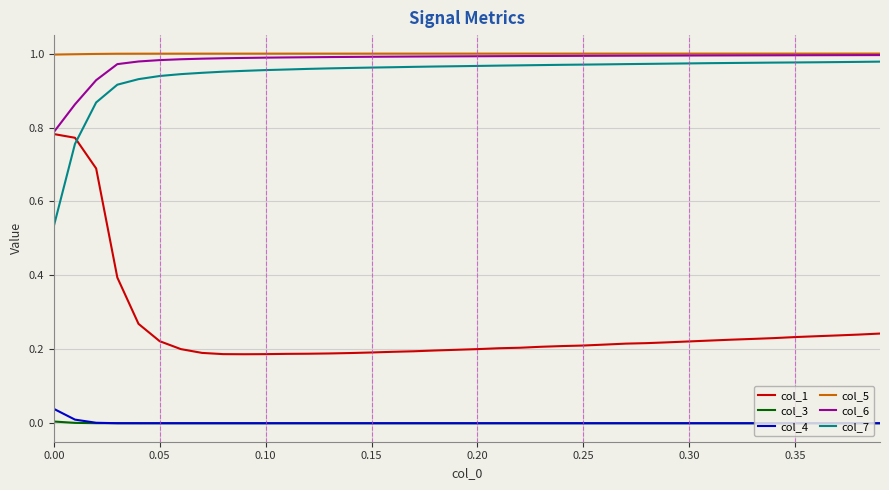

True or false: col_4 and col_1 intersect in this chart.

False